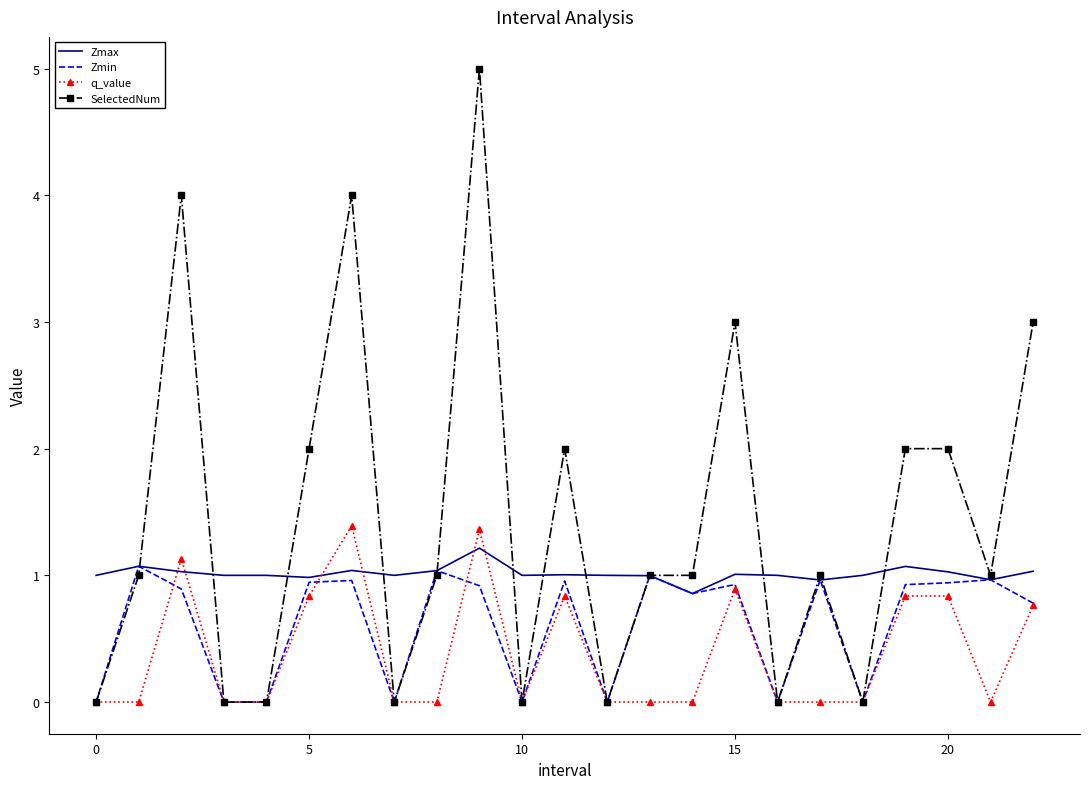

Which series has the largest range (max minus min)?

SelectedNum